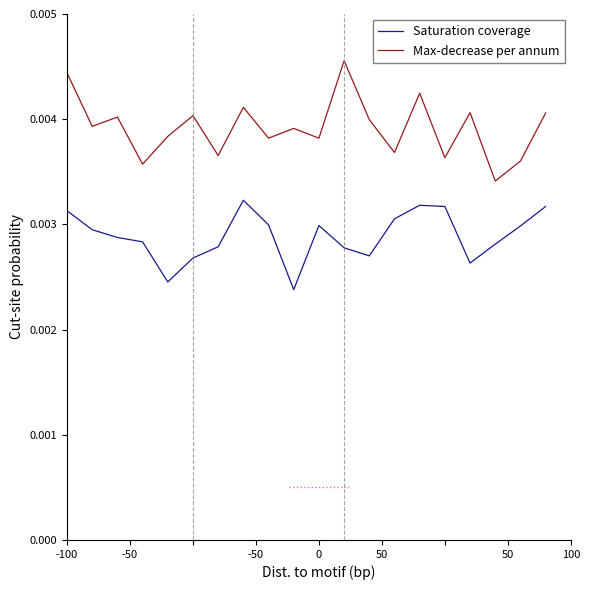

Which series has the largest total across all categories?

Max-decrease per annum